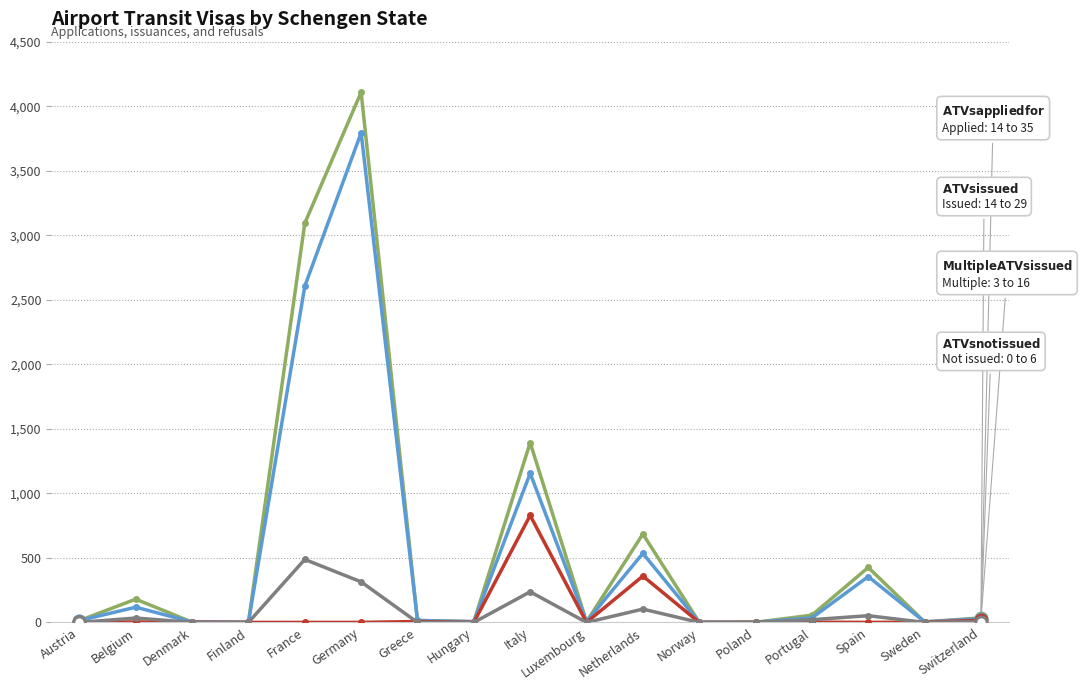

At which category is the sum across all series the highest?

Germany